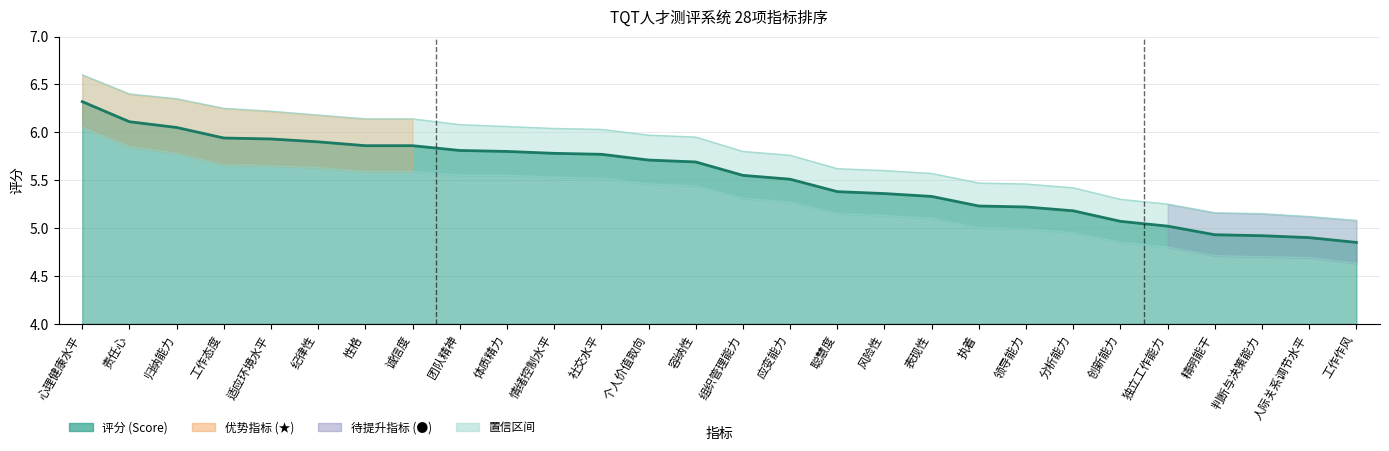

What is the difference between the maximum and minimum values in the Lower Band series?

1.4